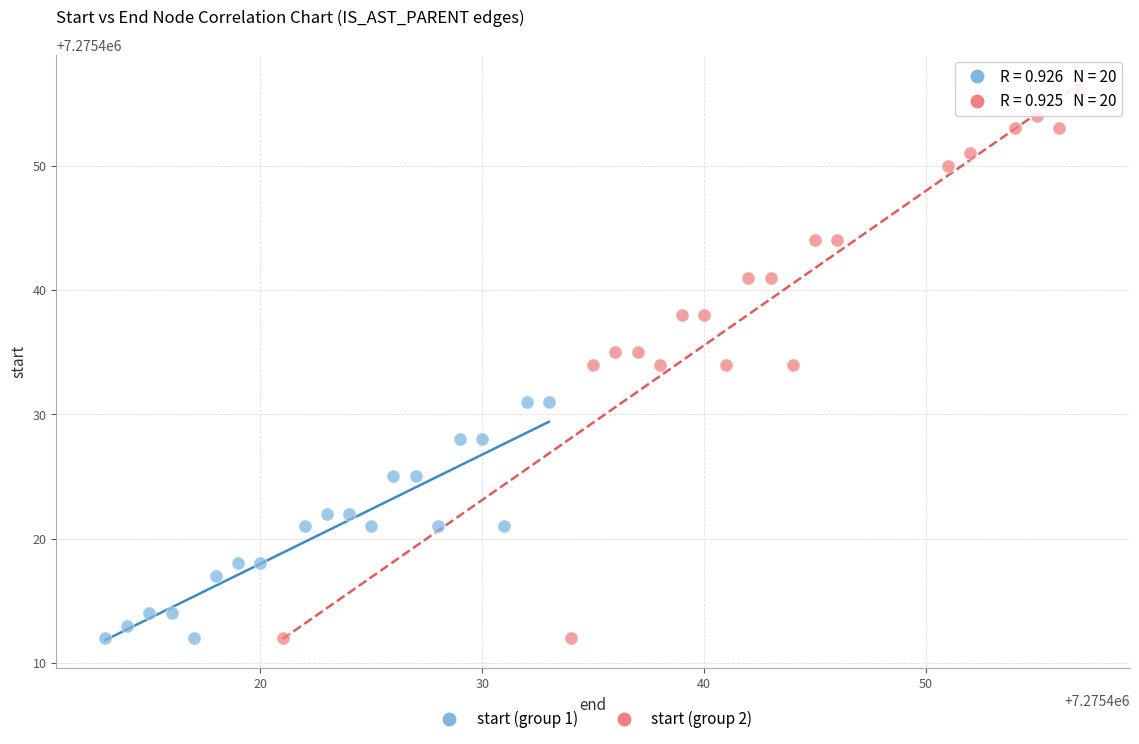

Which series has the widest spread of Y values?

start (group 2)